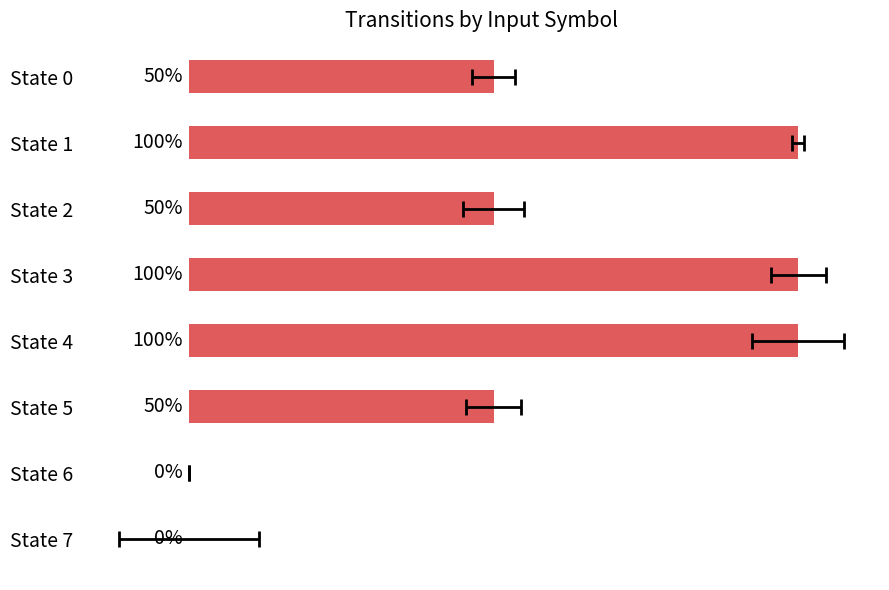

How many bars are there in total?

8